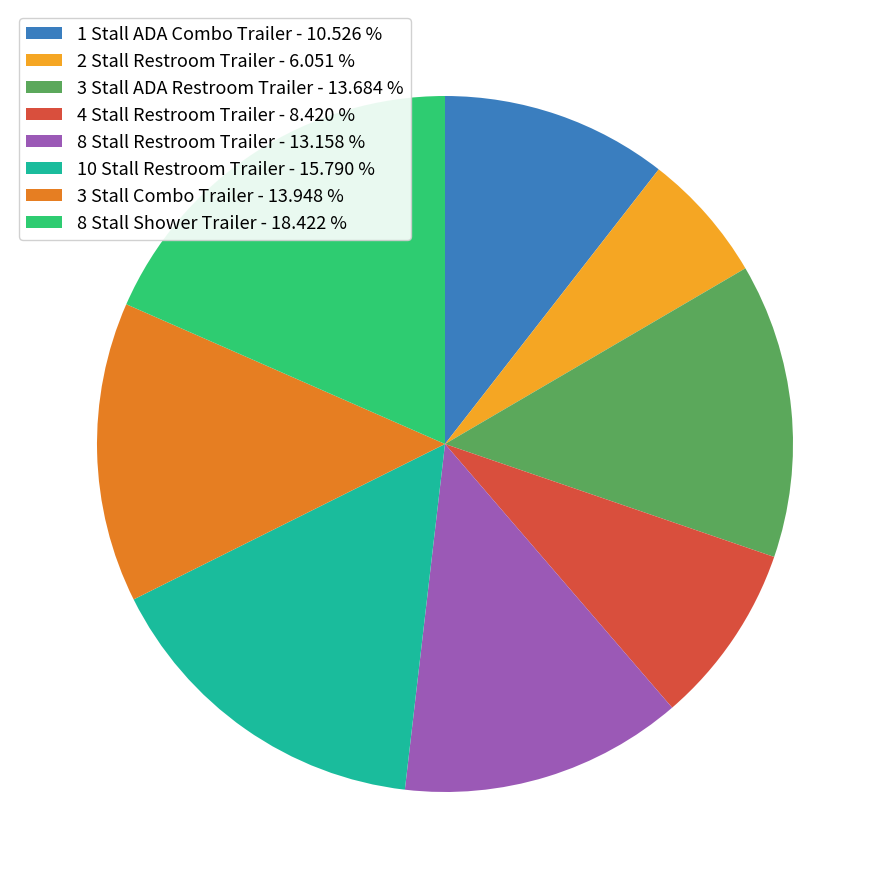

Is 4 Stall Restroom Trailer the majority of the pie?

No